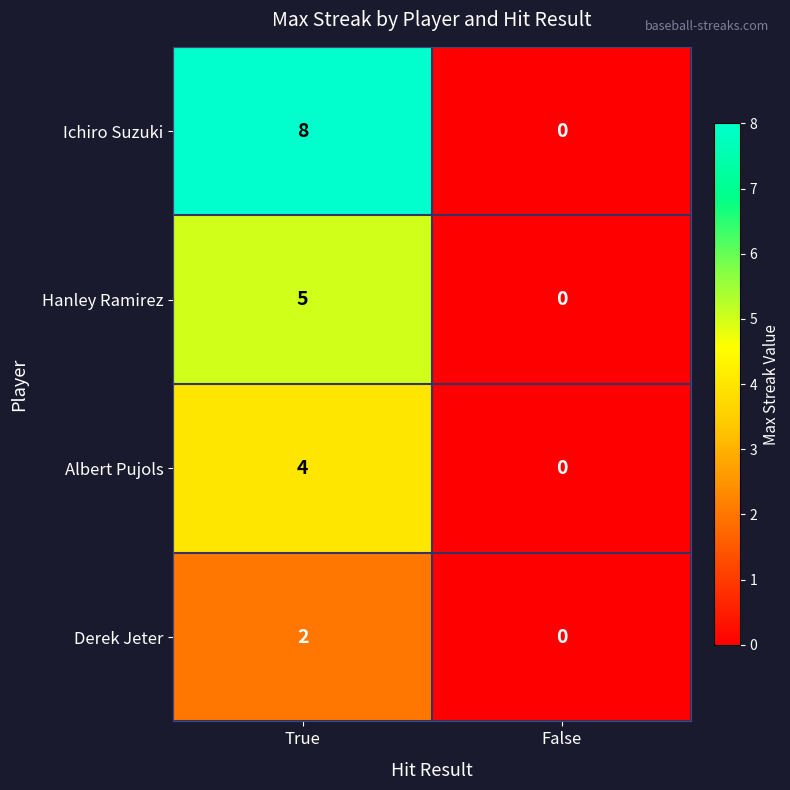

Which series changed the most between True and False?

Ichiro Suzuki